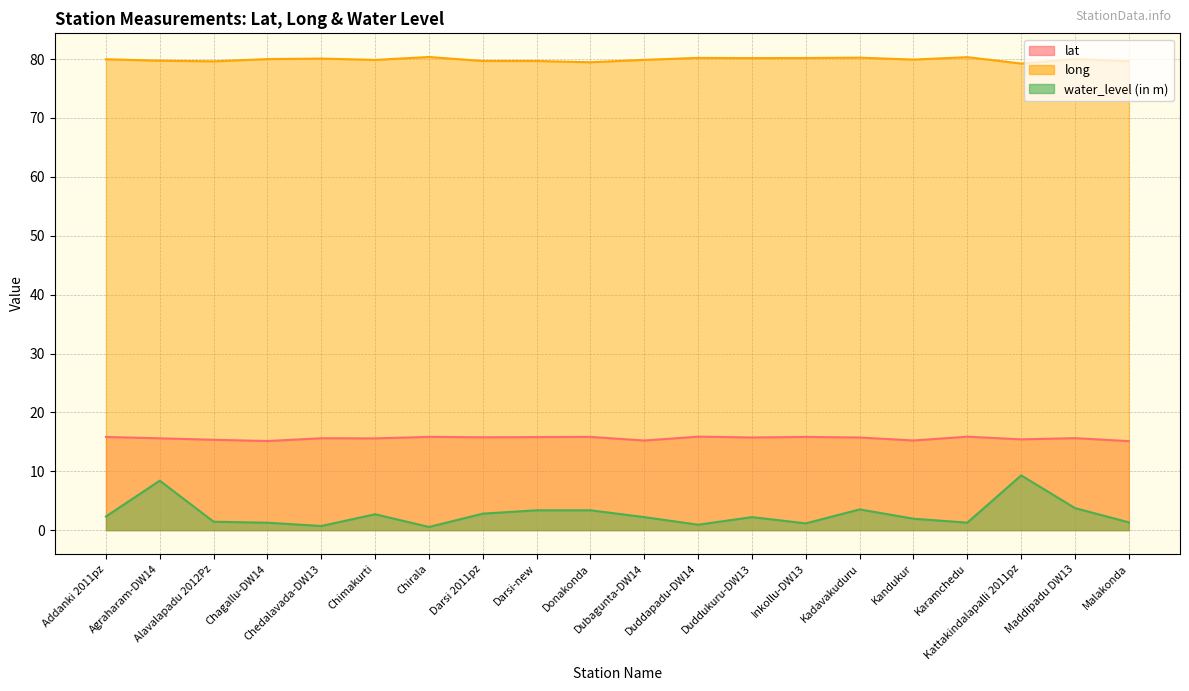

Reading left to right, what are all the values shown in this chart?

lat: Addanki 2011pz=15.8	Agraharam-DW14=15.6	Alavalapadu 2012Pz=15.3	Chagallu-DW14=15.1	Chedalavada-DW13=15.6	Chimakurti=15.6	Chirala=15.8	Darsi 2011pz=15.8	Darsi-new=15.8	Donakonda=15.8	Dubagunta-DW14=15.2	Duddapadu-DW14=15.9	Duddukuru-DW13=15.7	Inkollu-DW13=15.8	Kadavakuduru=15.7	Kandukur=15.2	Karamchedu=15.9	Kattakindalapalli 2011pz=15.4	Maddipadu DW13=15.6	Malakonda=15.1
long: Addanki 2011pz=80.0	Agraharam-DW14=79.7	Alavalapadu 2012Pz=79.6	Chagallu-DW14=80.0	Chedalavada-DW13=80.1	Chimakurti=79.9	Chirala=80.4	Darsi 2011pz=79.7	Darsi-new=79.7	Donakonda=79.5	Dubagunta-DW14=79.9	Duddapadu-DW14=80.2	Duddukuru-DW13=80.2	Inkollu-DW13=80.2	Kadavakuduru=80.2	Kandukur=79.9	Karamchedu=80.3	Kattakindalapalli 2011pz=79.2	Maddipadu DW13=80.0	Malakonda=79.6
water_level (in m): Addanki 2011pz=2.3	Agraharam-DW14=8.4	Alavalapadu 2012Pz=1.4	Chagallu-DW14=1.3	Chedalavada-DW13=0.7	Chimakurti=2.7	Chirala=0.5	Darsi 2011pz=2.8	Darsi-new=3.4	Donakonda=3.4	Dubagunta-DW14=2.2	Duddapadu-DW14=0.9	Duddukuru-DW13=2.2	Inkollu-DW13=1.1	Kadavakuduru=3.5	Kandukur=1.9	Karamchedu=1.3	Kattakindalapalli 2011pz=9.3	Maddipadu DW13=3.7	Malakonda=1.3